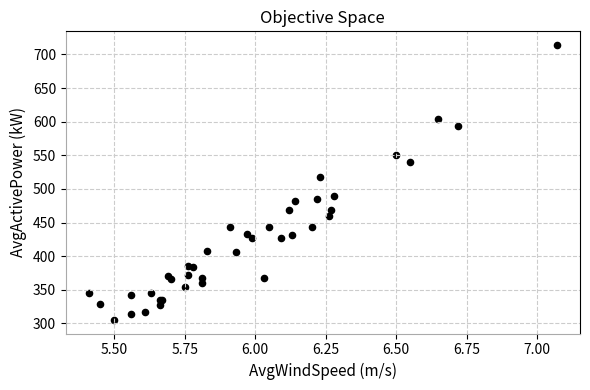

What Y value in the scatter plot is closest to 509?

518.3